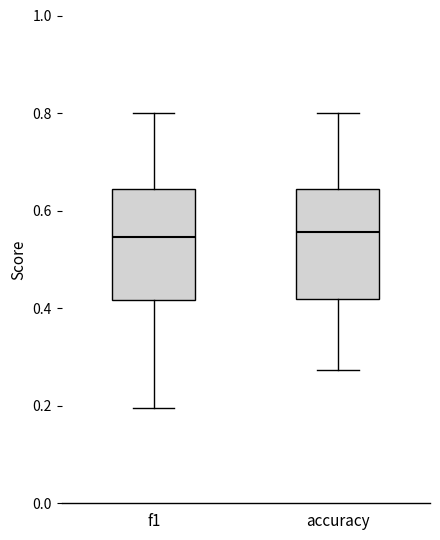

Where does the lower whisker of the box for f1 end on the y-axis? The values are not printed on the chart, so give them approximately, as read against the axis.

0.20